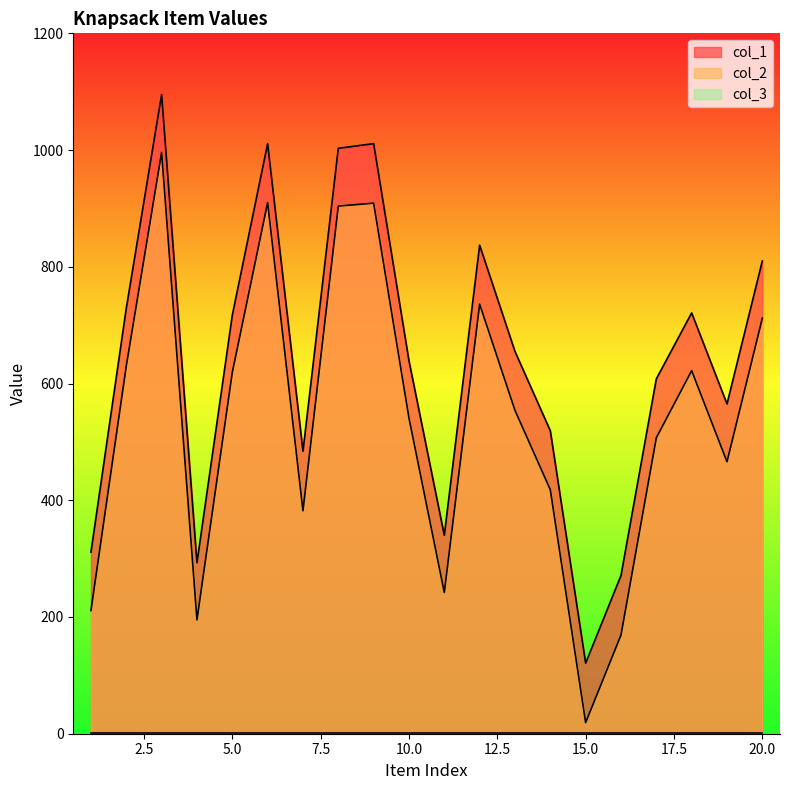

What is the maximum value shown in the chart?

1095